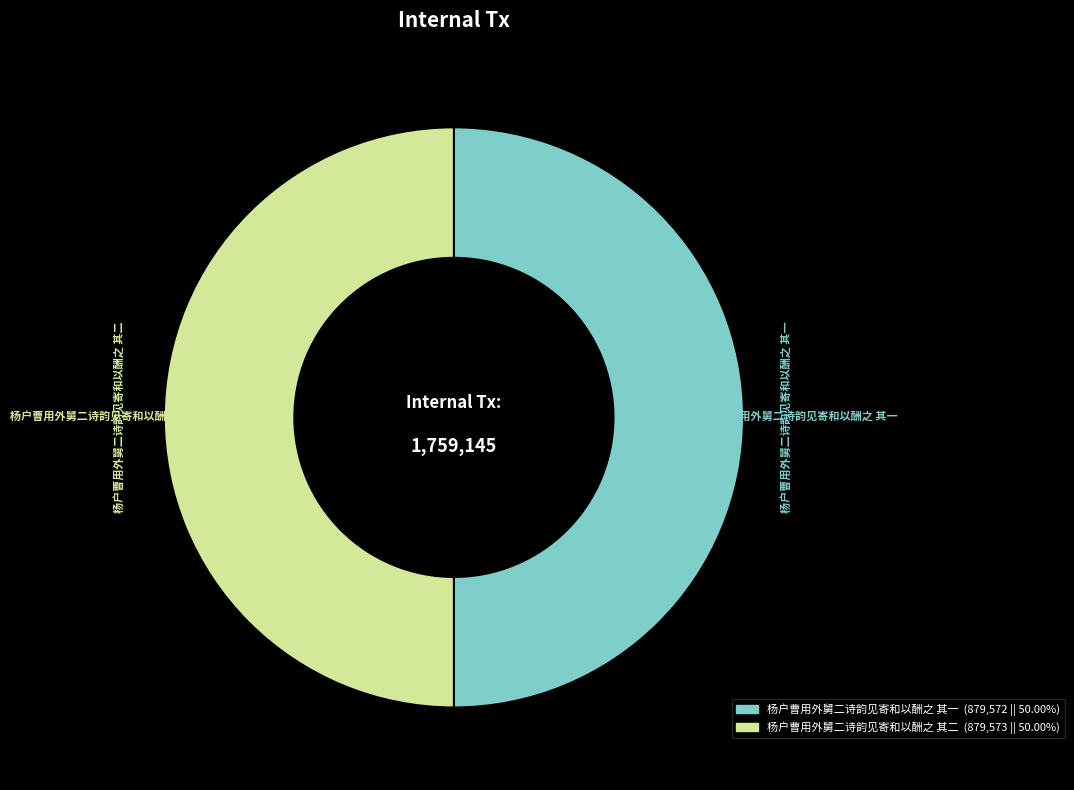

Do 杨户曹用外舅二诗韵见寄和以酬之 其一 and 杨户曹用外舅二诗韵见寄和以酬之 其二 together represent more than half of the pie?

Yes